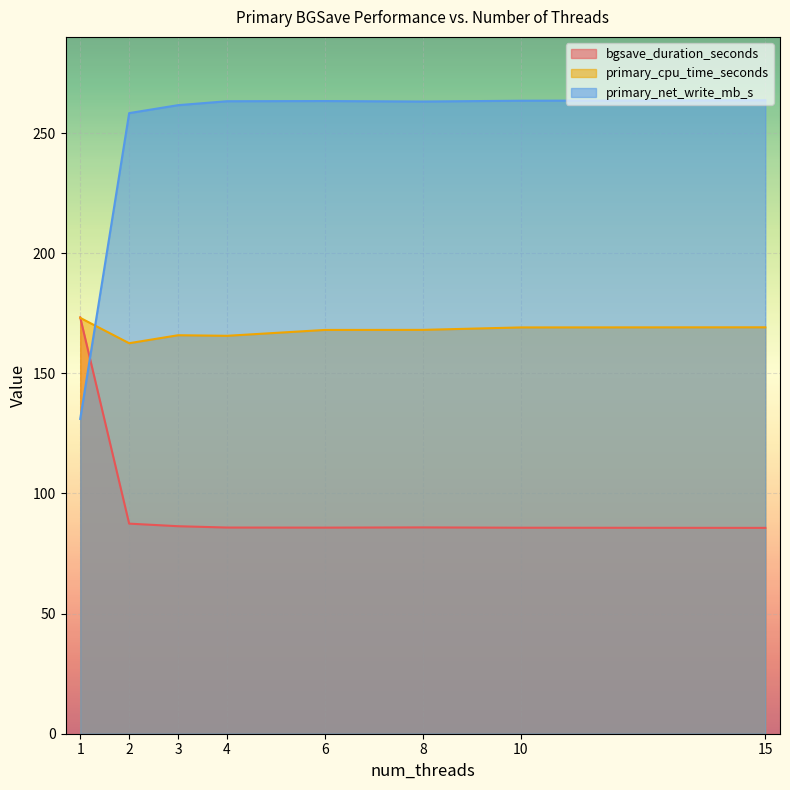

What is the difference between the maximum and minimum values in the primary_net_write_mb_s series?

132.7